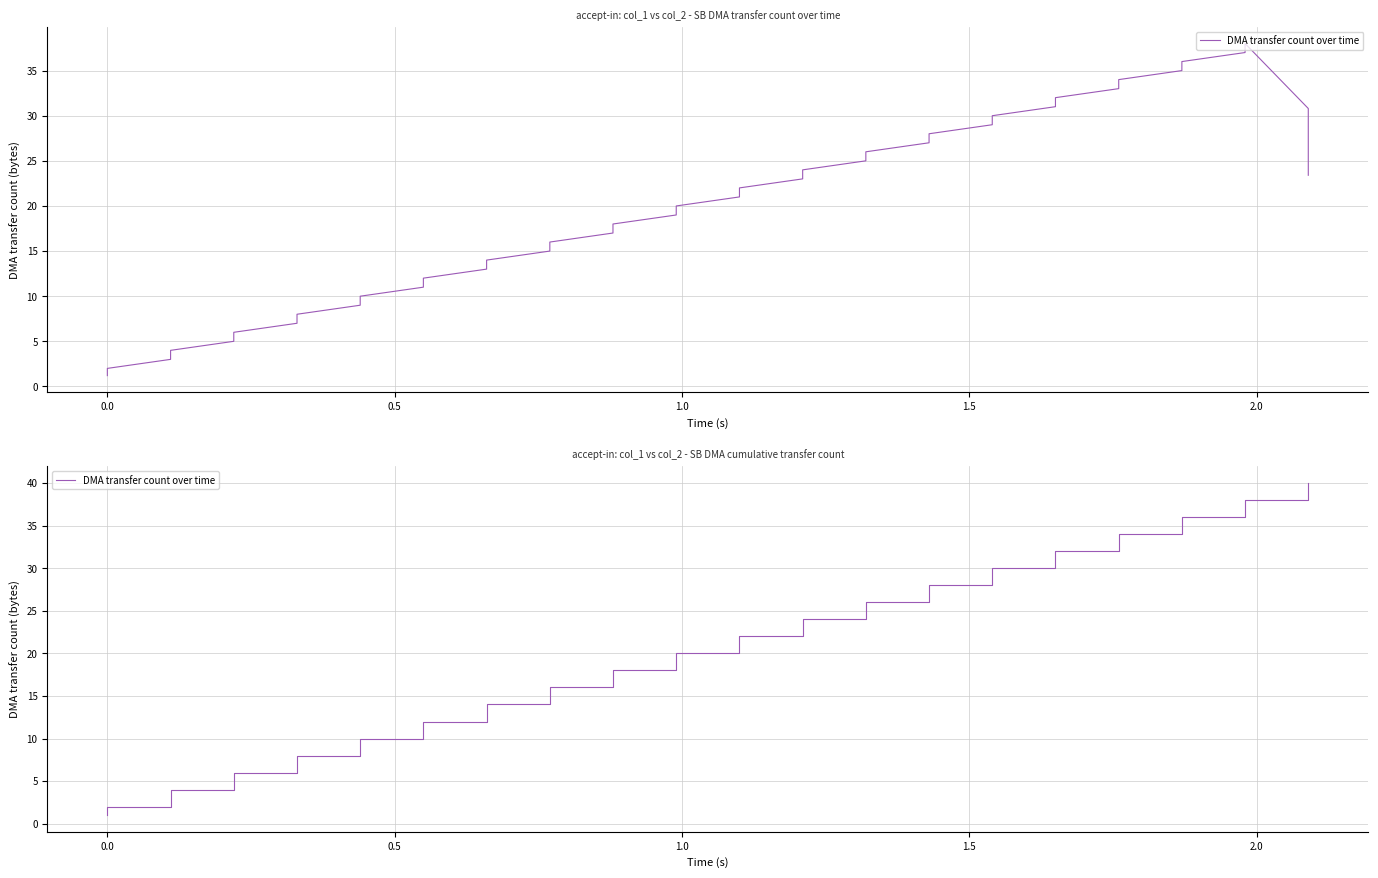

The value at 35 is 58. True or false?

False